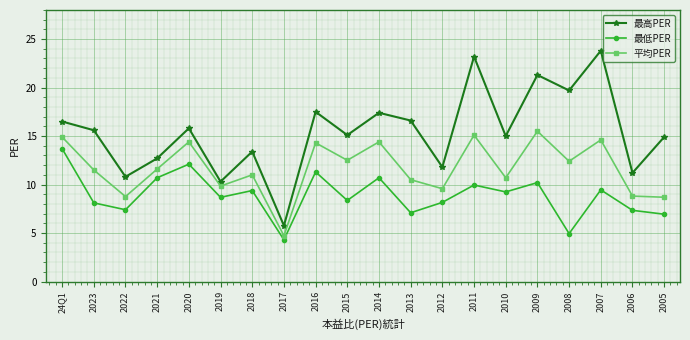

Rank the series by their maximum value, from highest to lowest.

最高PER, 平均PER, 最低PER